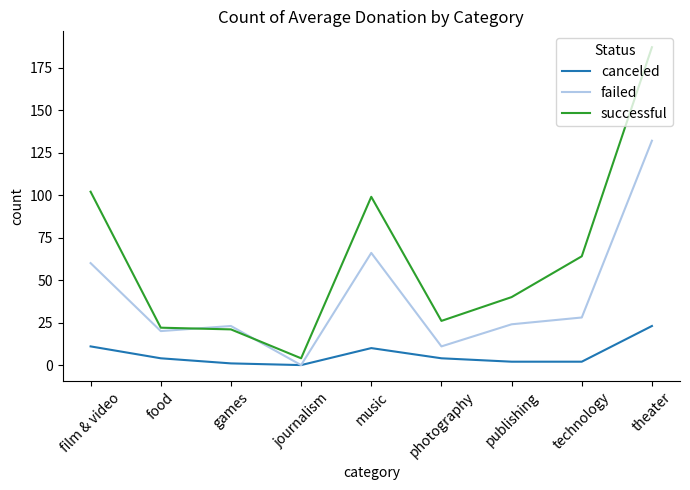

What is the difference between the maximum and minimum values in the failed series?

132